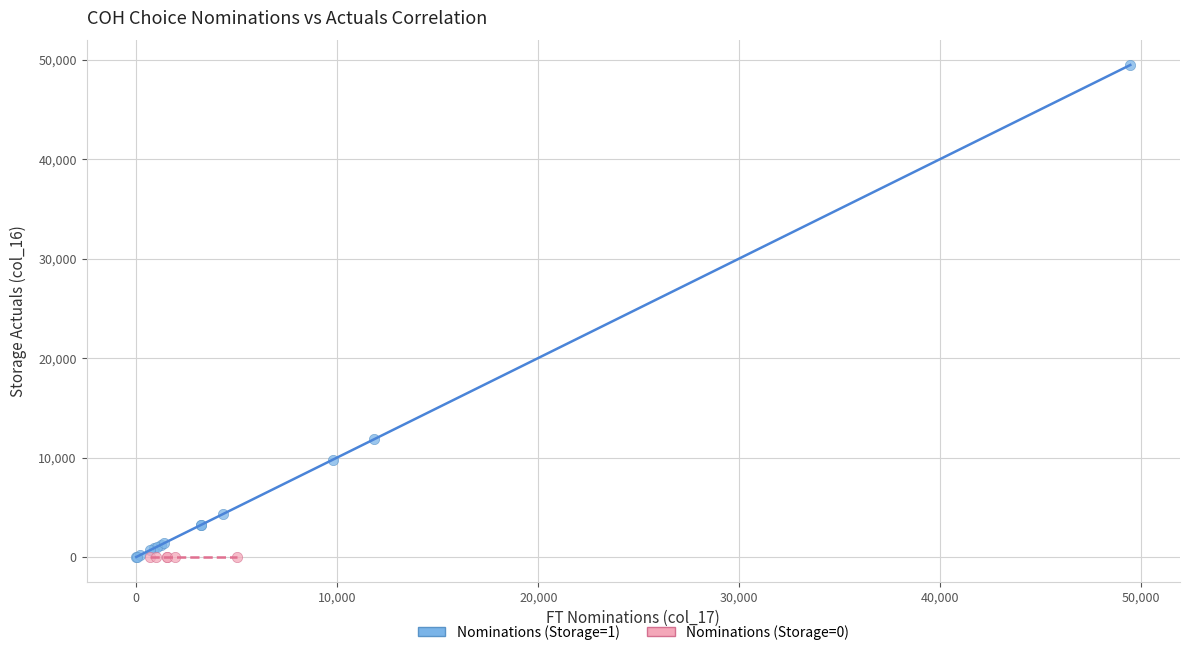

Which series reaches the maximum Y coordinate?

Nominations (Storage=1)